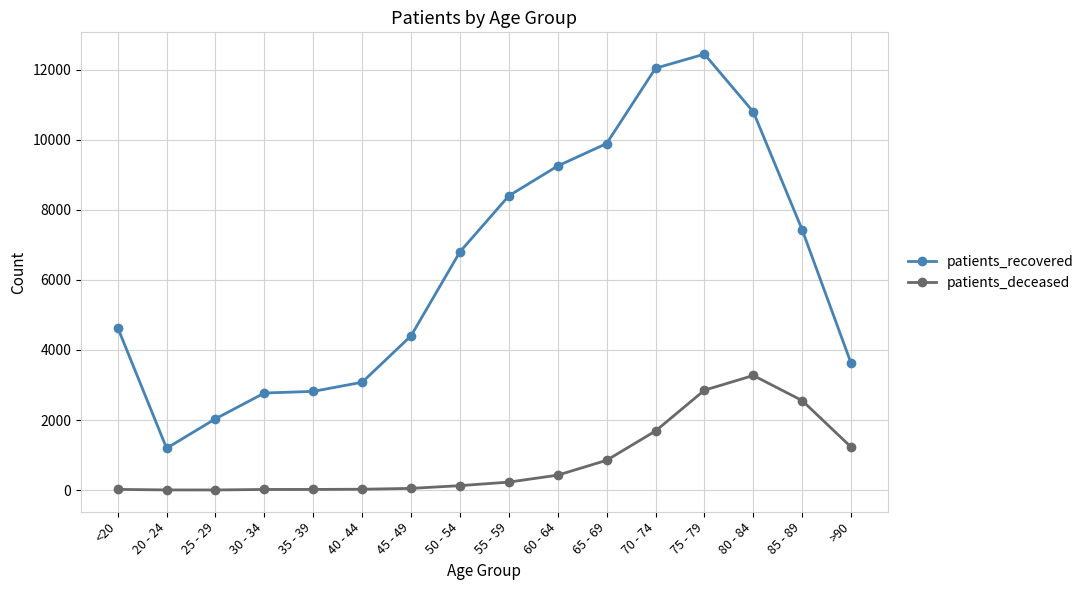

Between <20 and 35 - 39, which series saw the biggest shift?

patients_recovered